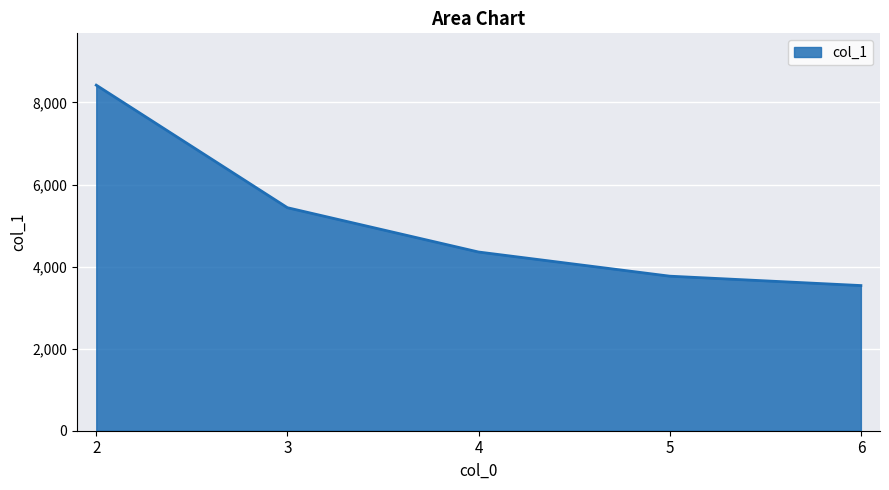

Reading left to right, extract all data points from this chart.

2=8422.4	3=5435.6	4=4355.7	5=3767.0	6=3538.2